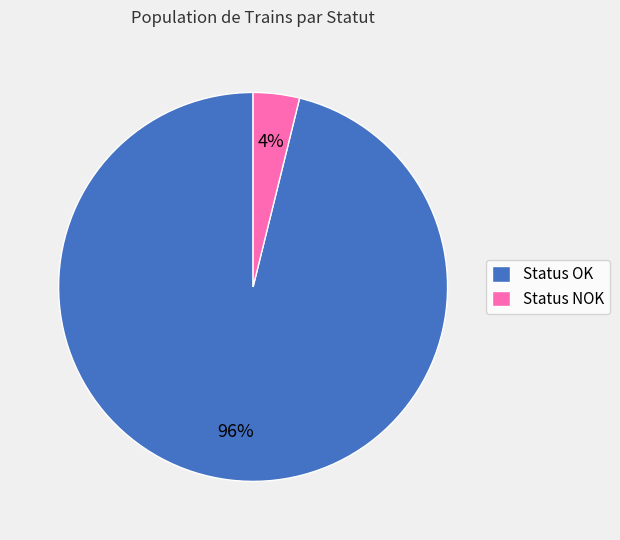

To the nearest percent, what is the combined percentage of Status OK and Status NOK?

100%